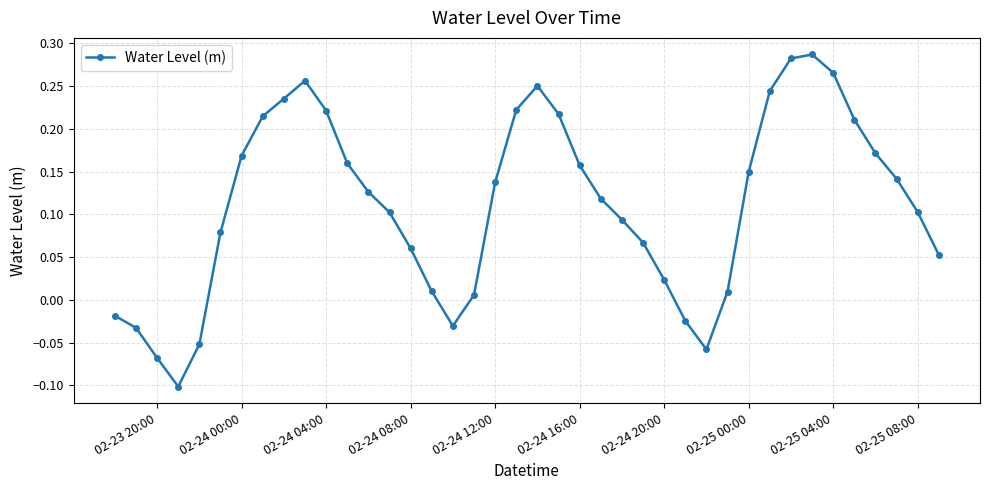

What is the difference between the maximum and minimum values?

0.4